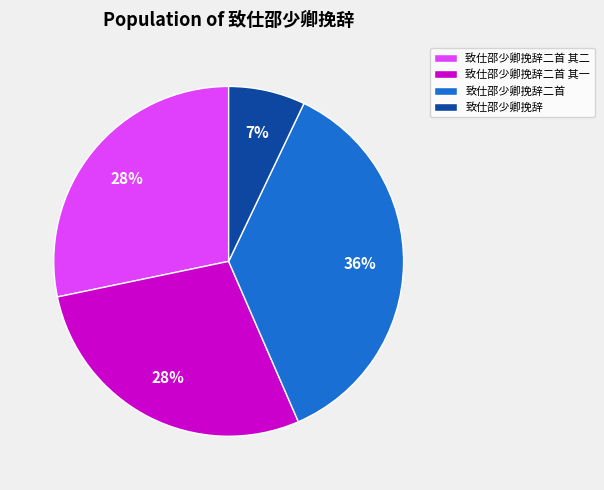

How many slices are in this pie chart?

4